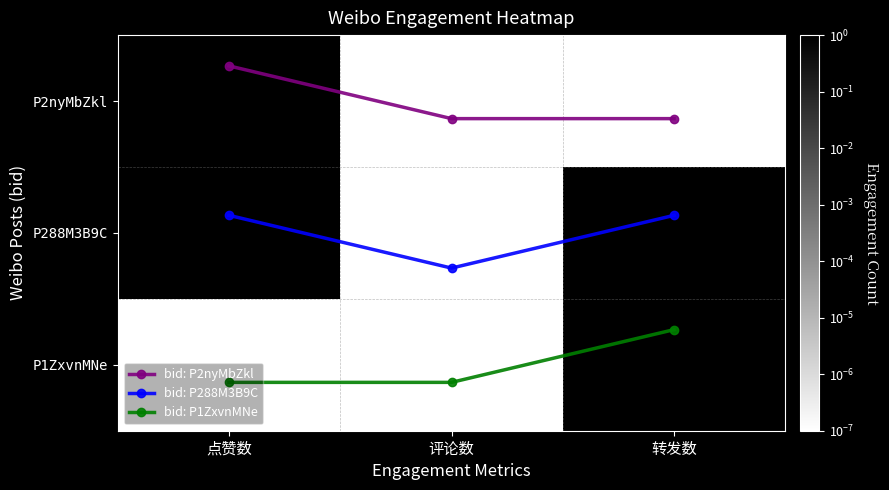

How many bid: P288M3B9C values are between 0 and 1?

2